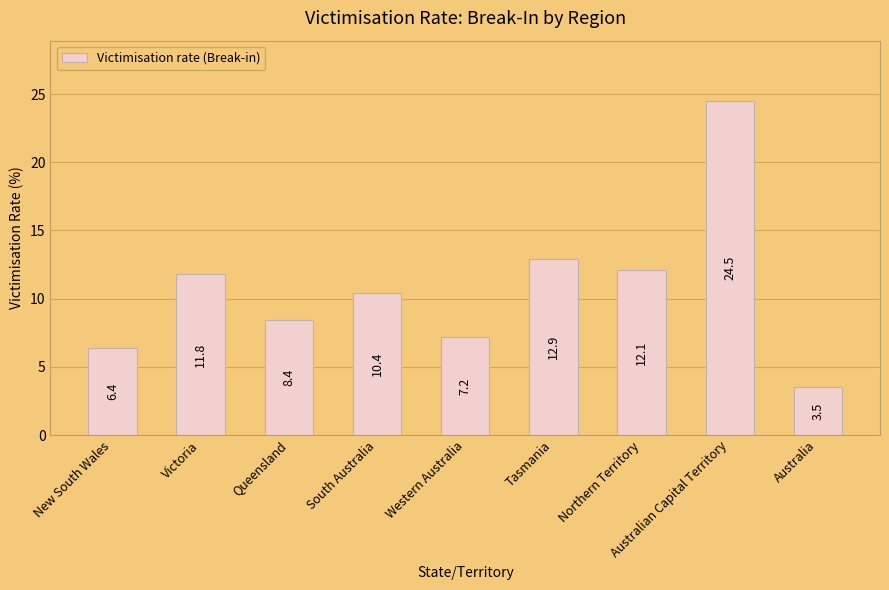

Reading right to left, what are all the values shown in this chart?

Australia=3.5	Australian Capital Territory=24.5	Northern Territory=12.1	Tasmania=12.9	Western Australia=7.2	South Australia=10.4	Queensland=8.4	Victoria=11.8	New South Wales=6.4